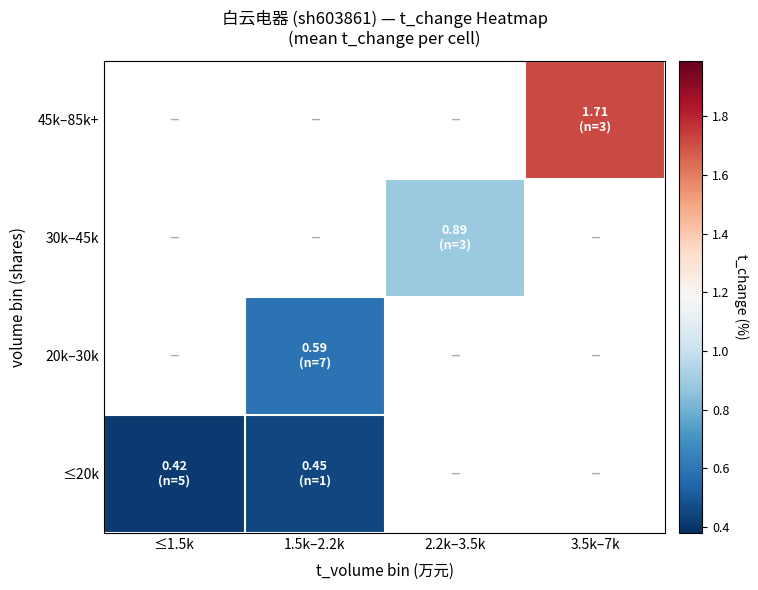

The value of 45k–85k+ at 3.5k–7k is 3.0. True or false?

False